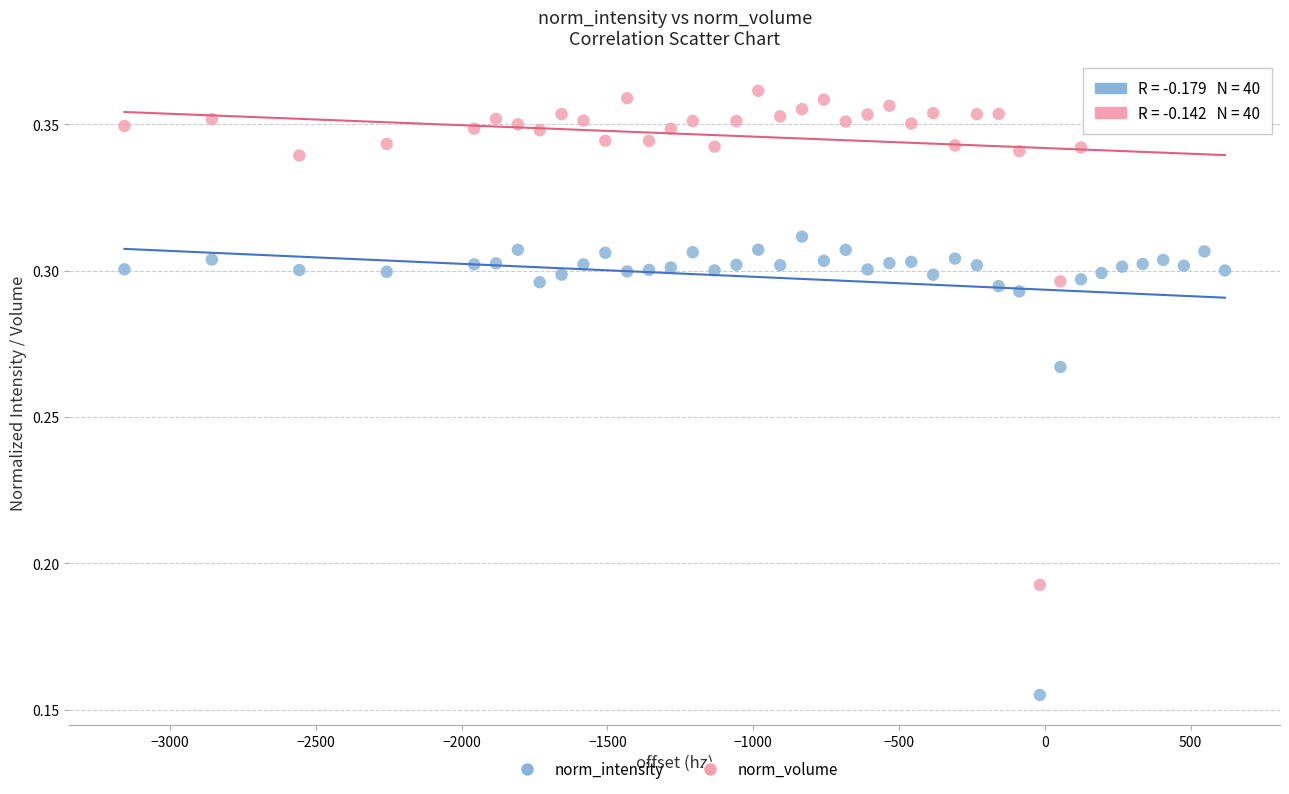

Which series reaches the maximum Y coordinate?

norm_volume